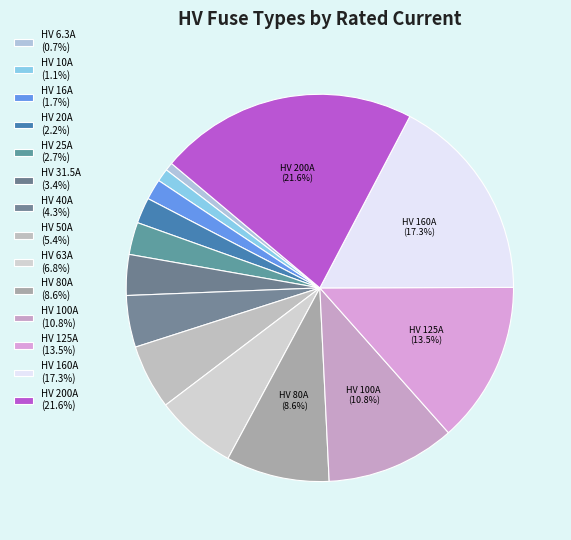

How many slices are in this pie chart?

14